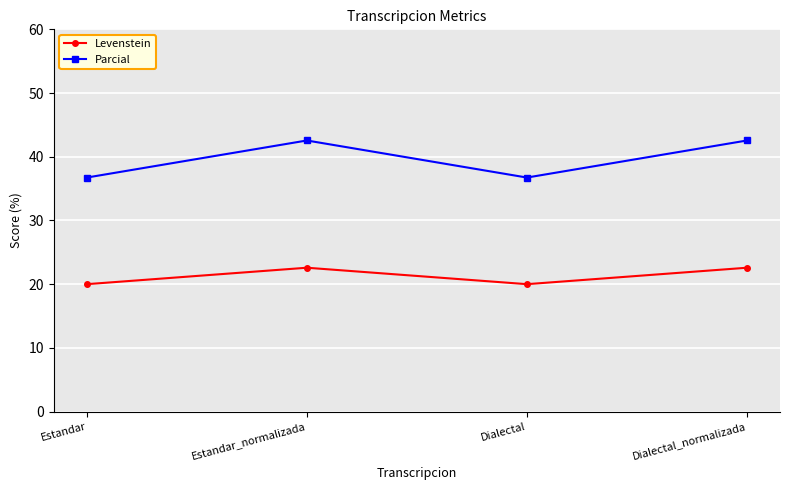

True or false: Levenstein and Parcial intersect in this chart.

False